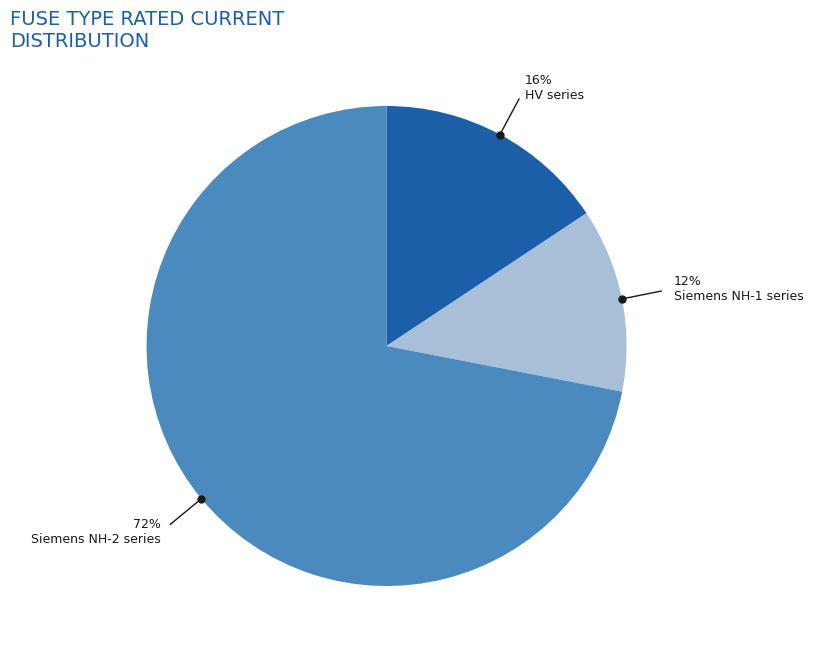

To the nearest percent, what is the average slice percentage?

33%